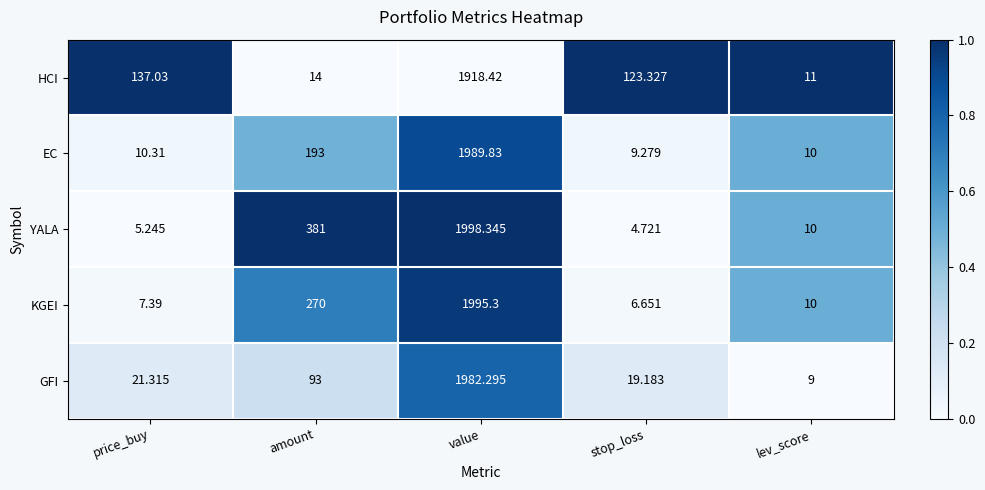

Is the value of YALA at price_buy greater than the value of EC at lev_score?

No